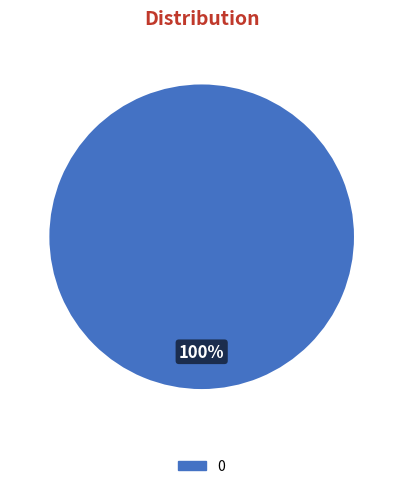

Is there any slice that represents more than half of the pie?

Yes